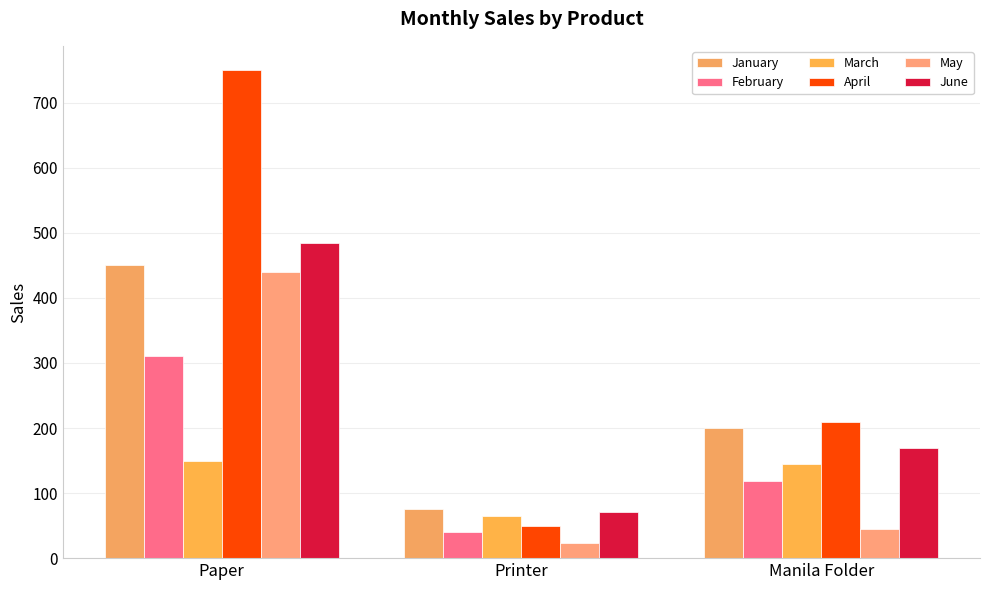

Does the chart contain stacked bars?

No